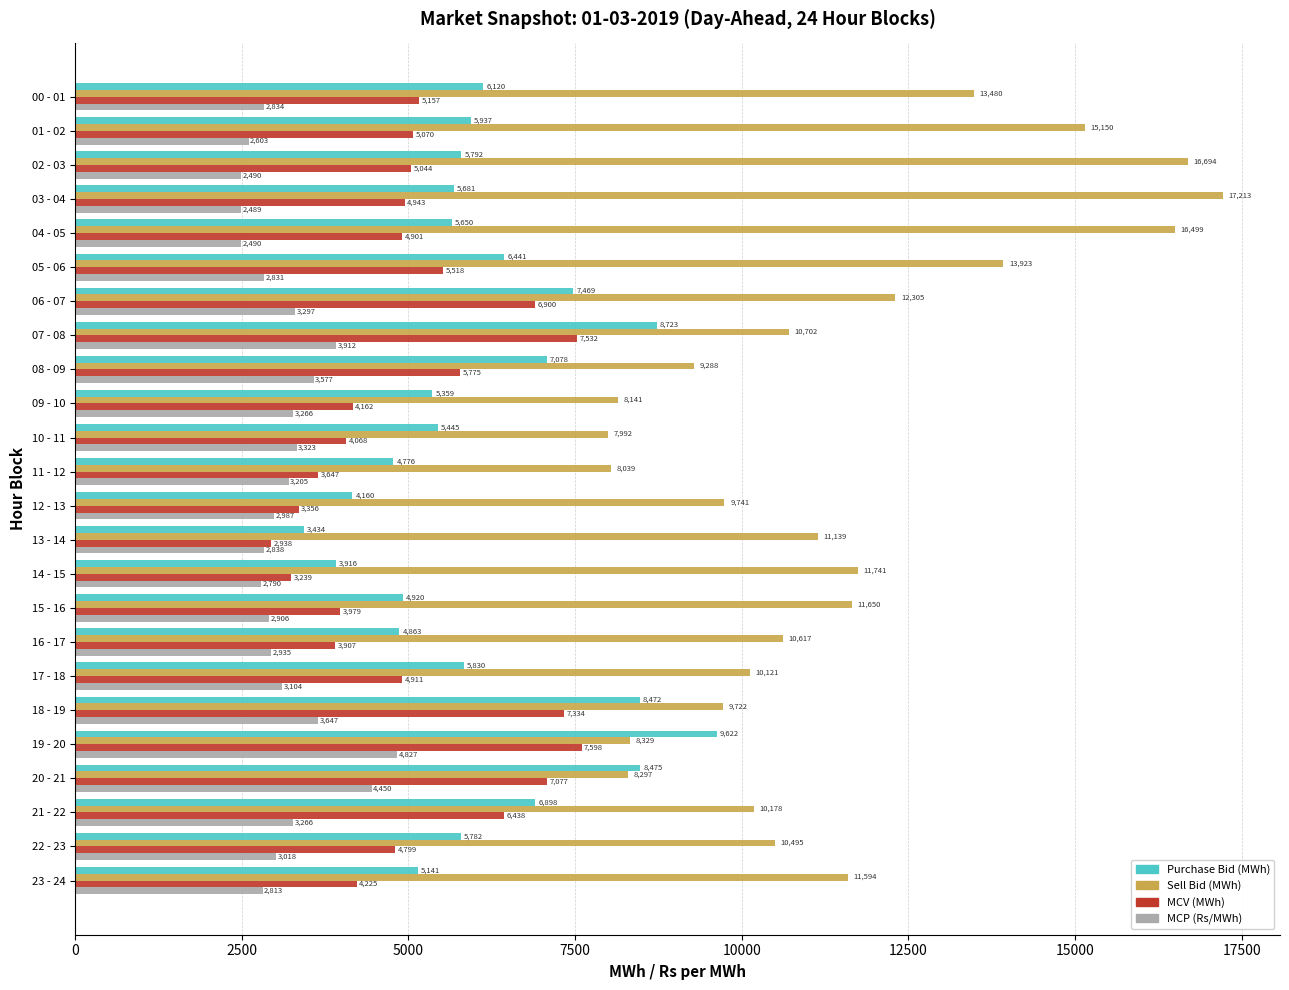

List the labels in order of MCV (MWh) value, largest first.

19 - 20, 07 - 08, 18 - 19, 20 - 21, 06 - 07, 21 - 22, 08 - 09, 05 - 06, 00 - 01, 01 - 02, 02 - 03, 03 - 04, 17 - 18, 04 - 05, 22 - 23, 23 - 24, 09 - 10, 10 - 11, 15 - 16, 16 - 17, 11 - 12, 12 - 13, 14 - 15, 13 - 14